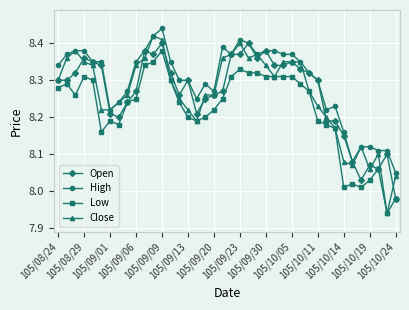

Which series has the largest range (max minus min)?

Close